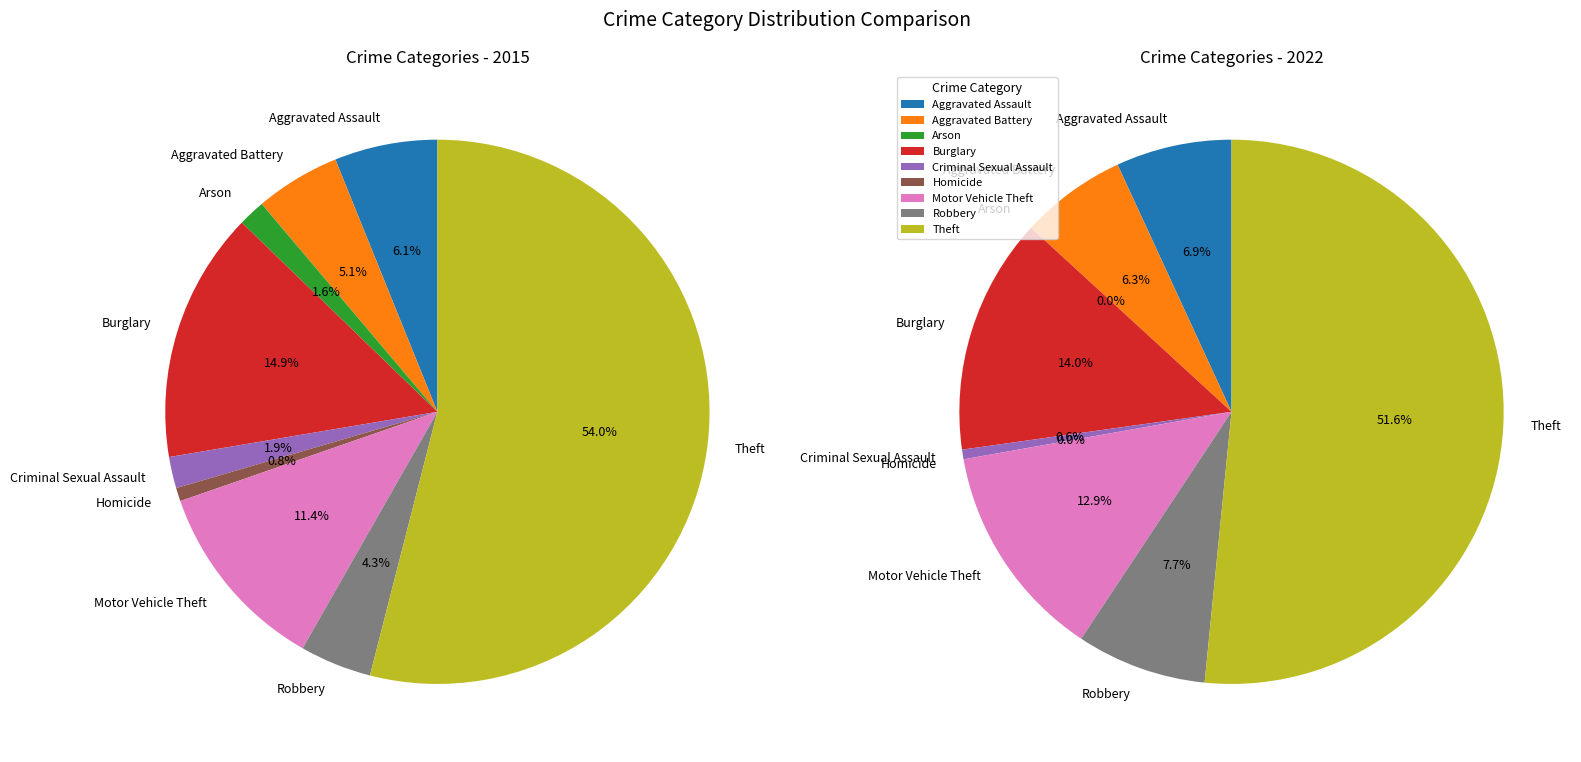

At Theft, list the series in order from smallest to largest.

2022, 2015